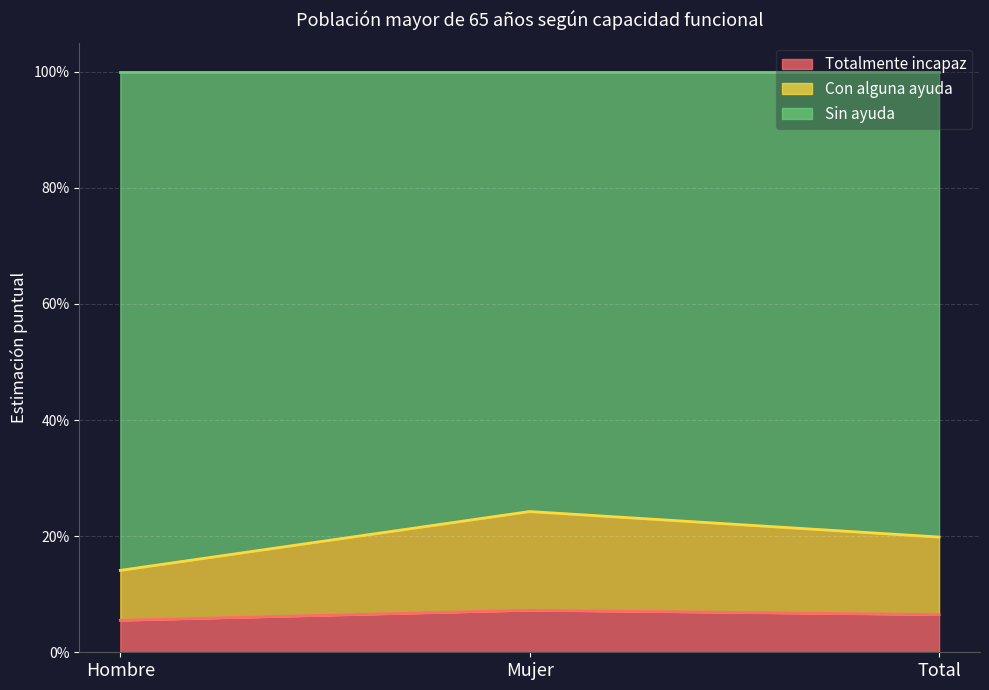

Count the number of categories in the chart.

3